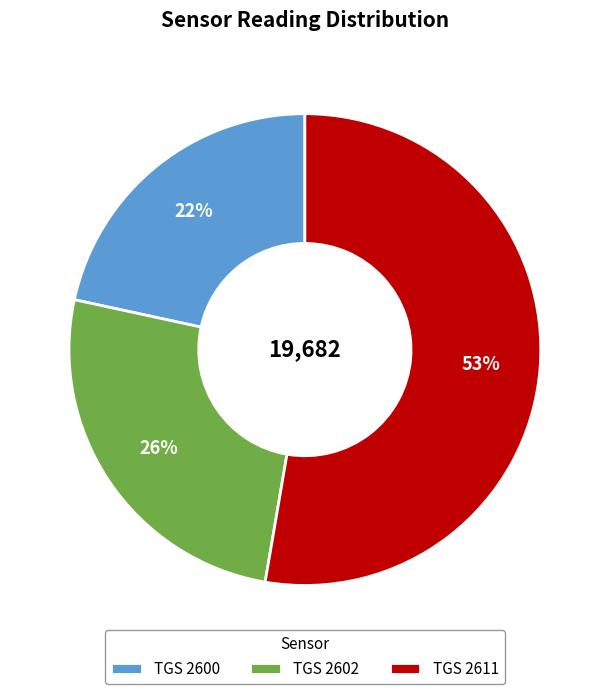

To the nearest percent, what is the difference between the largest and smallest slice percentages?

31%